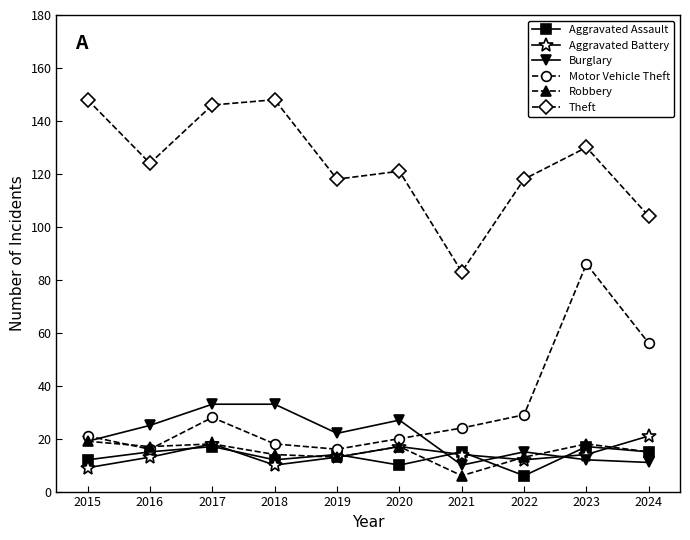

What are all the series names shown in the legend?

Aggravated Assault, Aggravated Battery, Burglary, Motor Vehicle Theft, Robbery, Theft